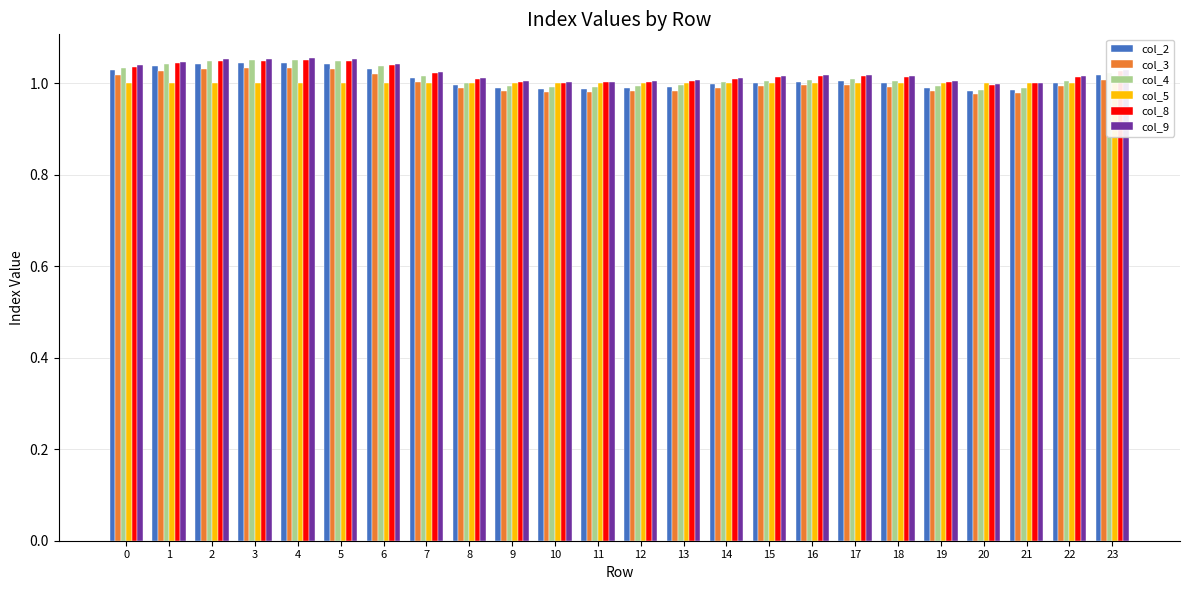

Which label corresponds to the largest value in the chart?

4